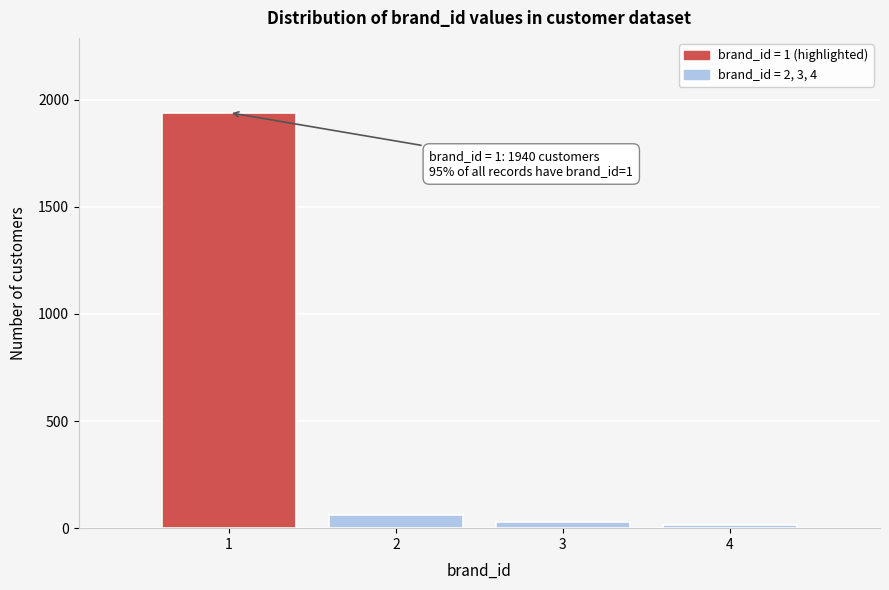

Over which range of the x-axis is the bar tallest?

0.5 to 1.5